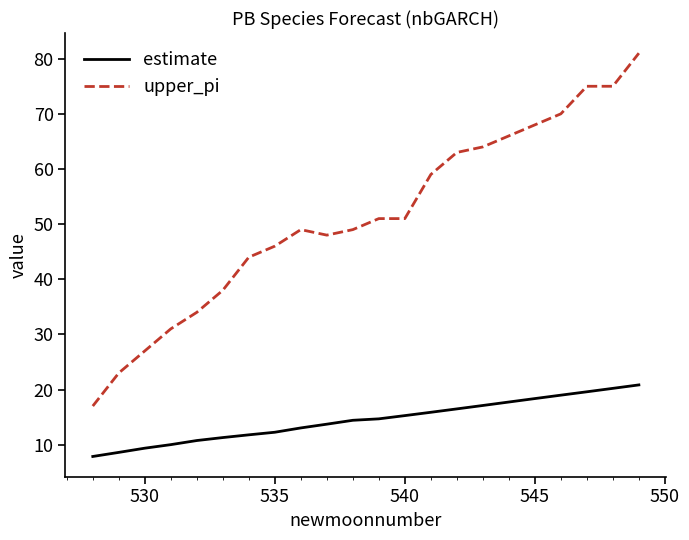

Which series has the widest spread of values?

upper_pi